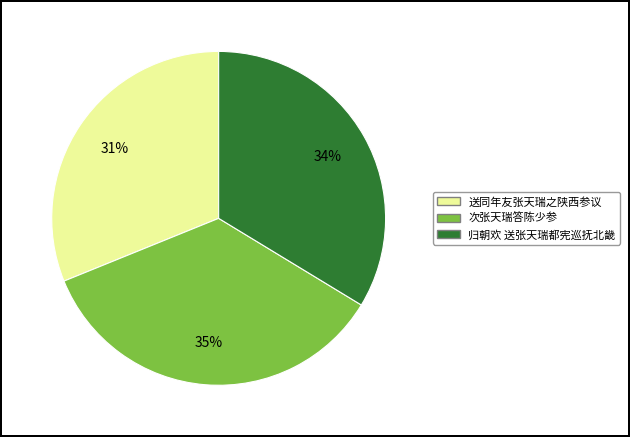

Combined, do 归朝欢 送张天瑞都宪巡抚北畿 and 次张天瑞答陈少参 account for over 50%?

Yes